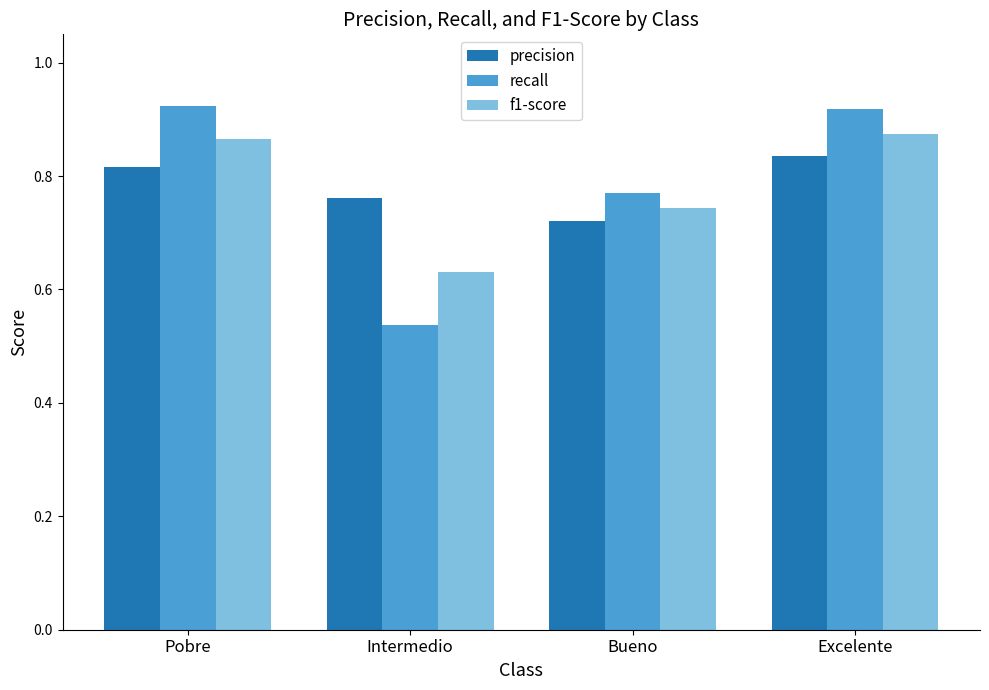

What are all the series names shown in the legend?

precision, recall, f1-score